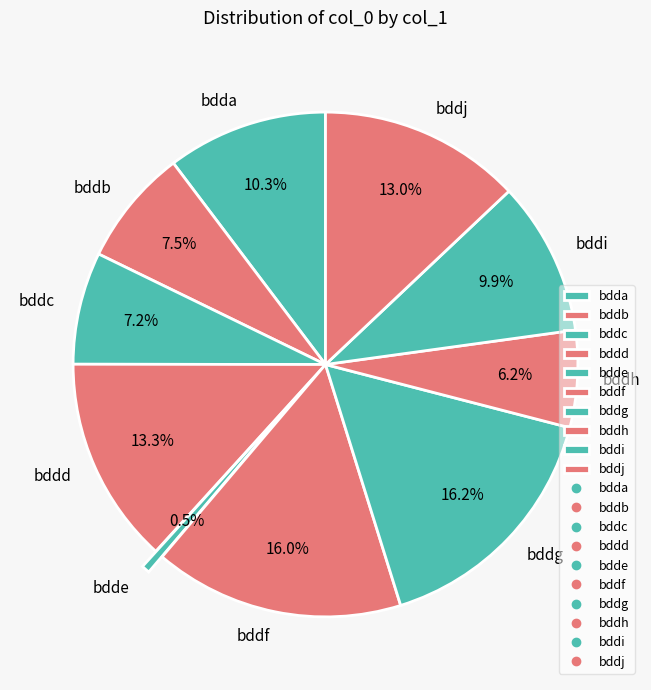

What percentage do bdde and bddh together represent?

6.7%